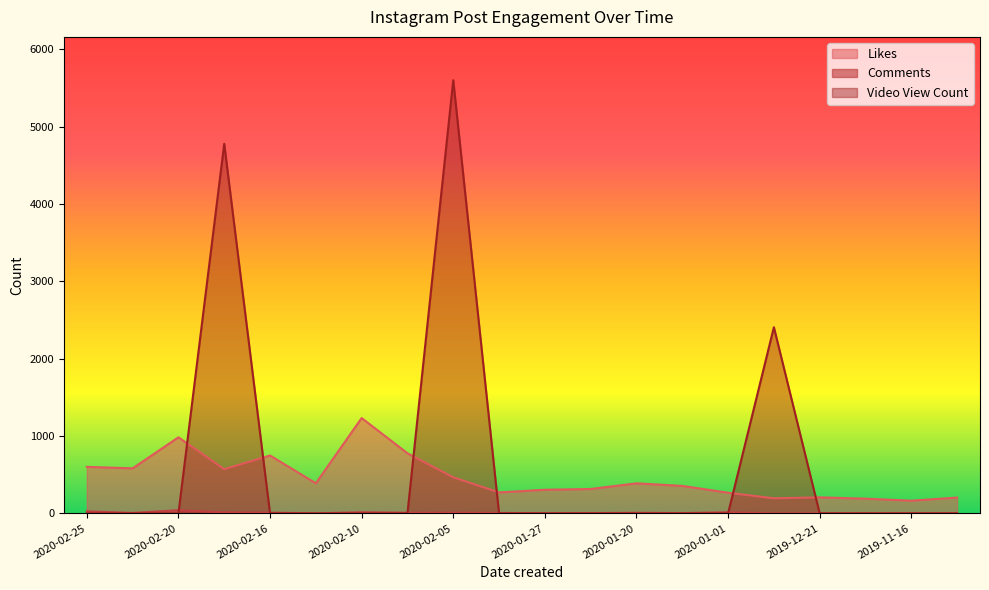

At which category is the sum across all series the highest?

2020-02-05